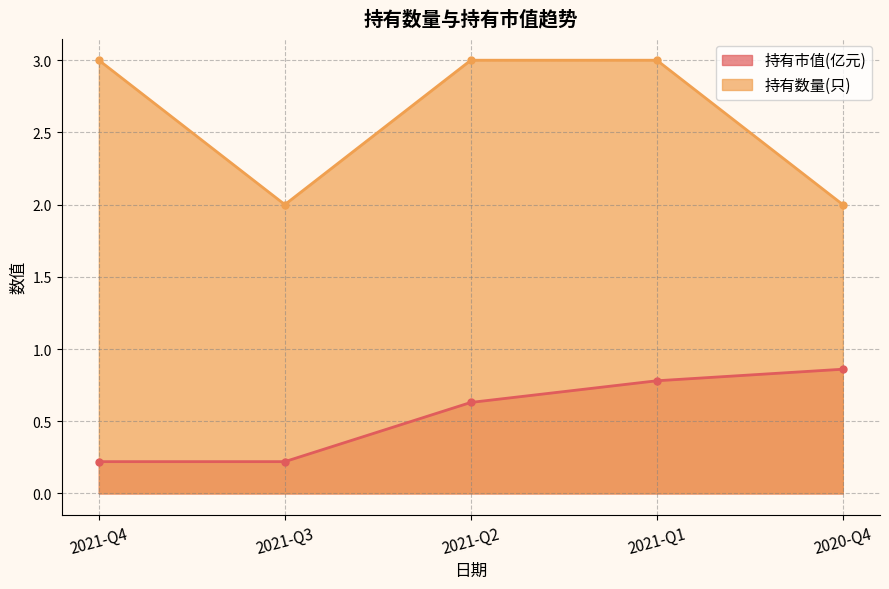

What is the minimum value shown in the chart?

0.2